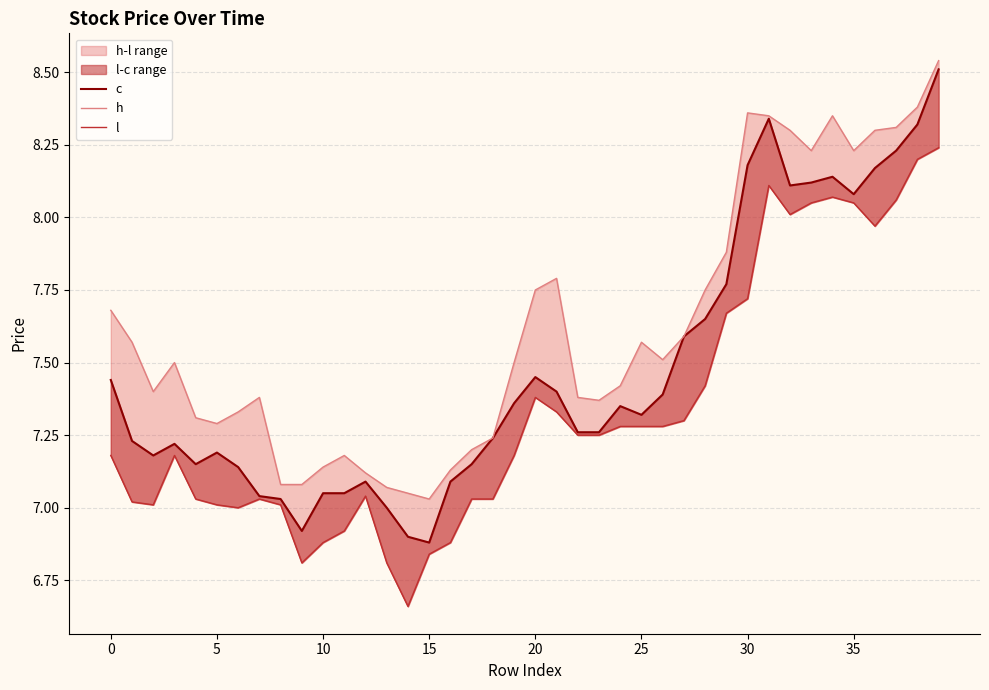

What is the smallest value displayed?

6.7